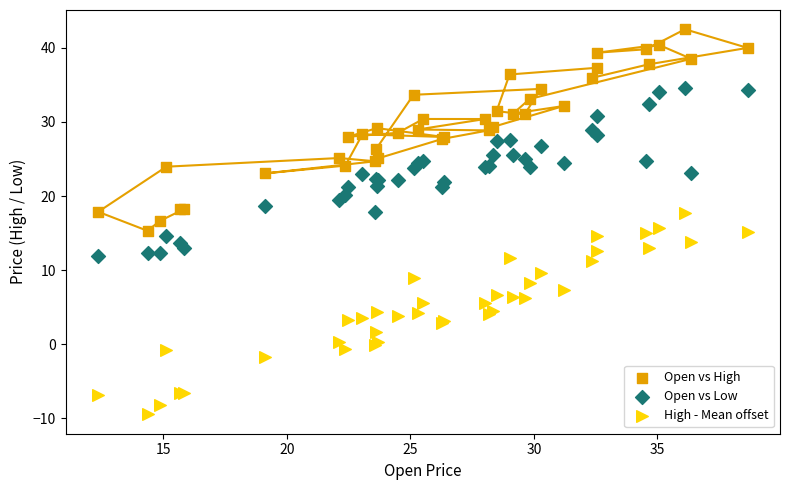

Which series contains the highest Y value?

Open vs High